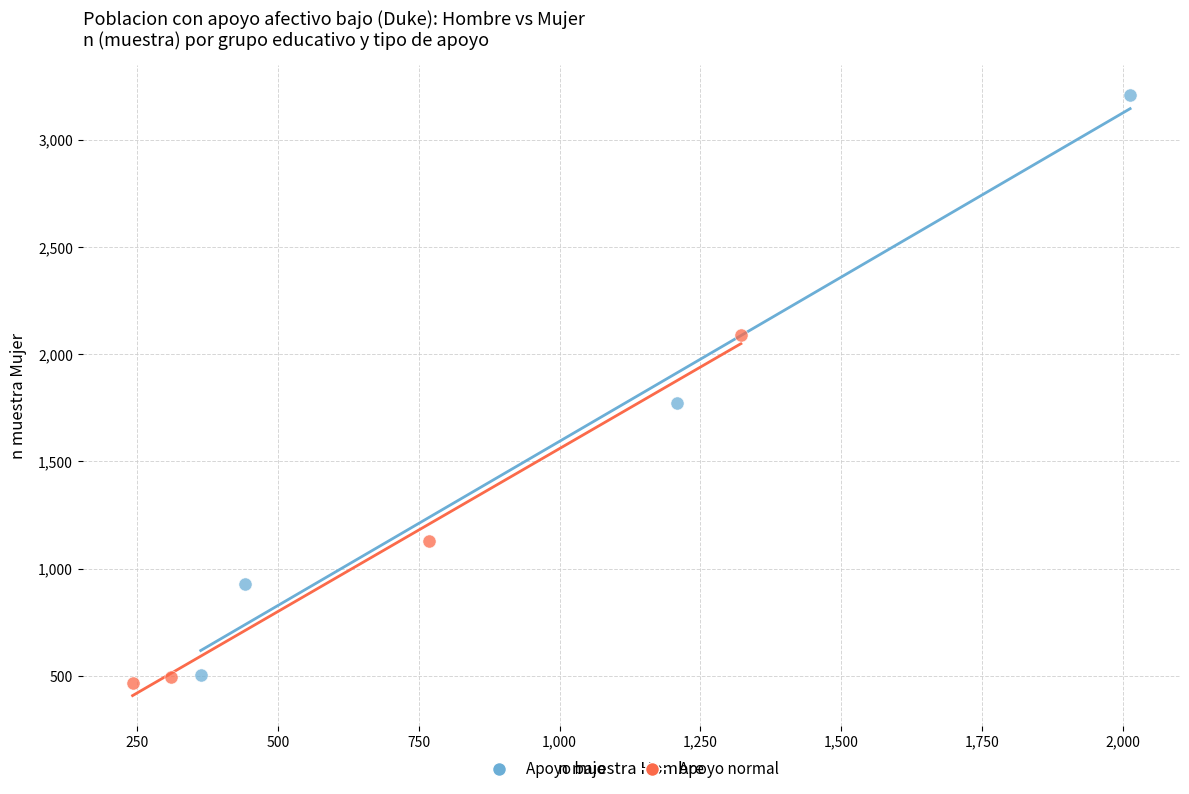

Which series has the widest spread of Y values?

Apoyo bajo